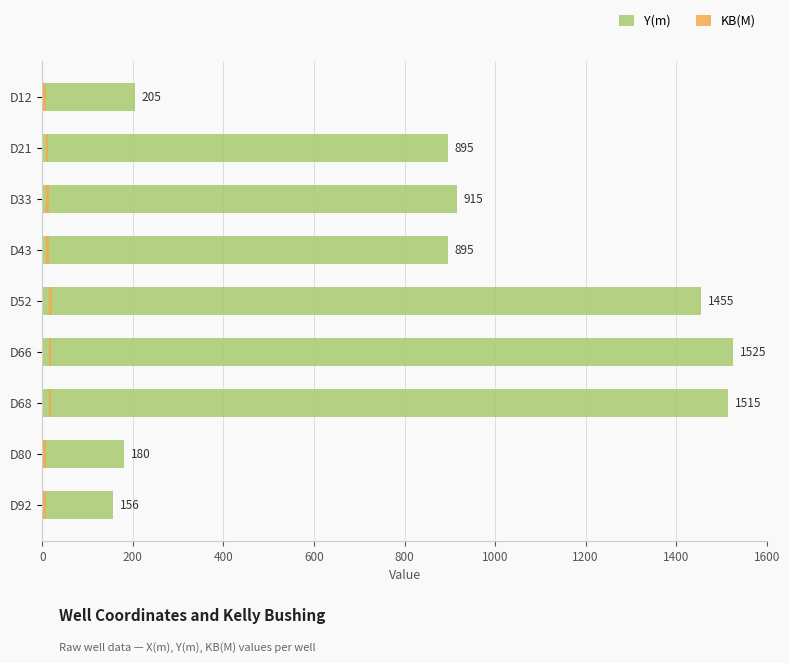

Reading right to left, what are all the values shown in this chart?

Y(m): 156.0	180.0	1515.0	1525.0	1455.0	895.0	915.0	895.0	205.0
KB(M): 6.0	5.5	5.0	4.5	6.0	5.5	5.0	4.5	6.0